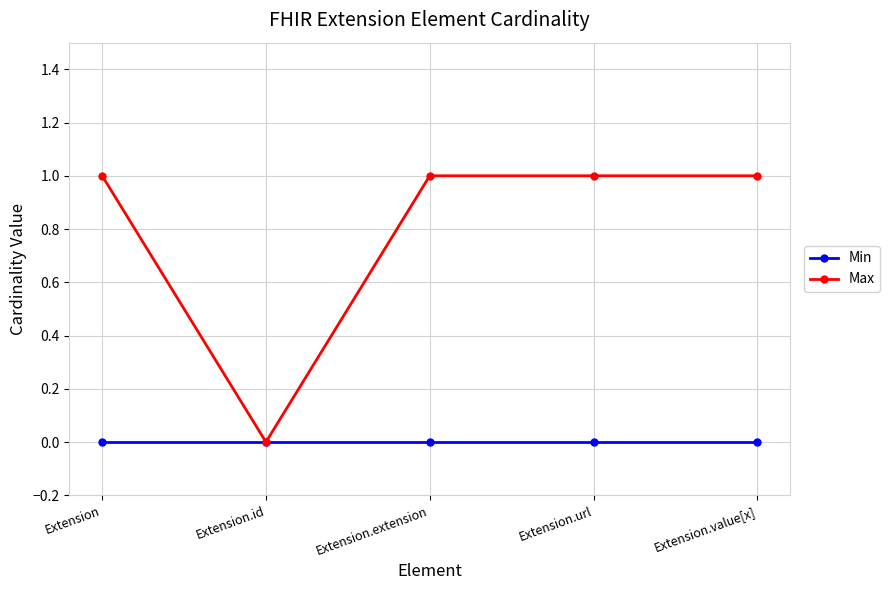

What is the value of the Max point at the 1st from the left?

1